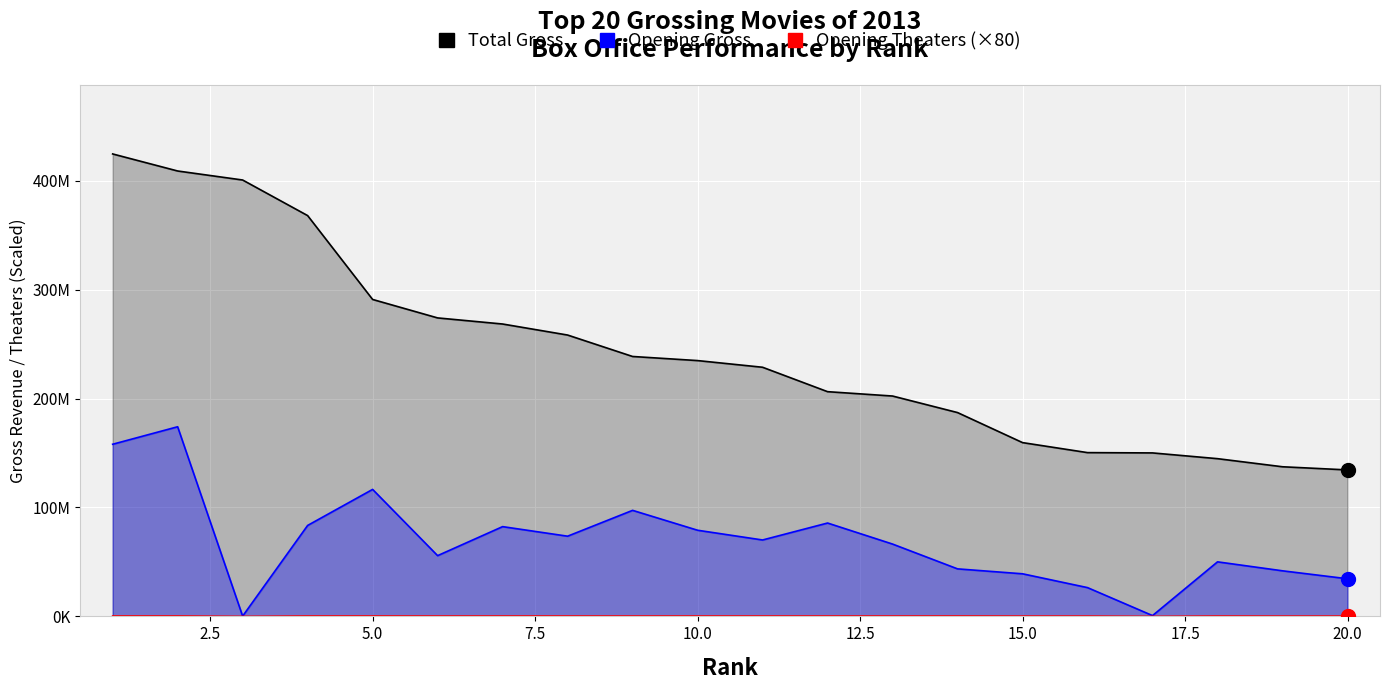

True or false: Opening Theaters has a value of 403145 at 15.

False